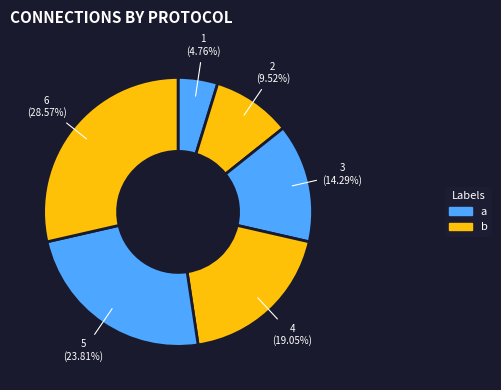

Count the number of slices in the pie.

6